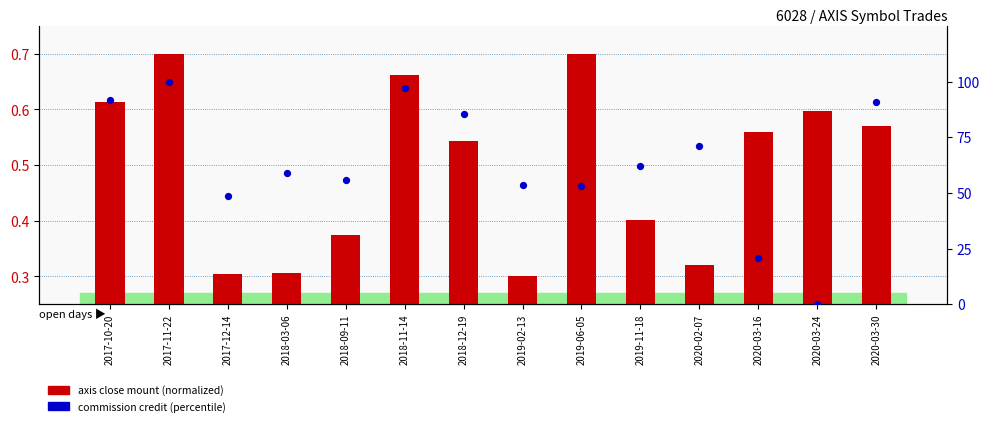

Which series has the largest total across all categories?

commission credit (percentile)